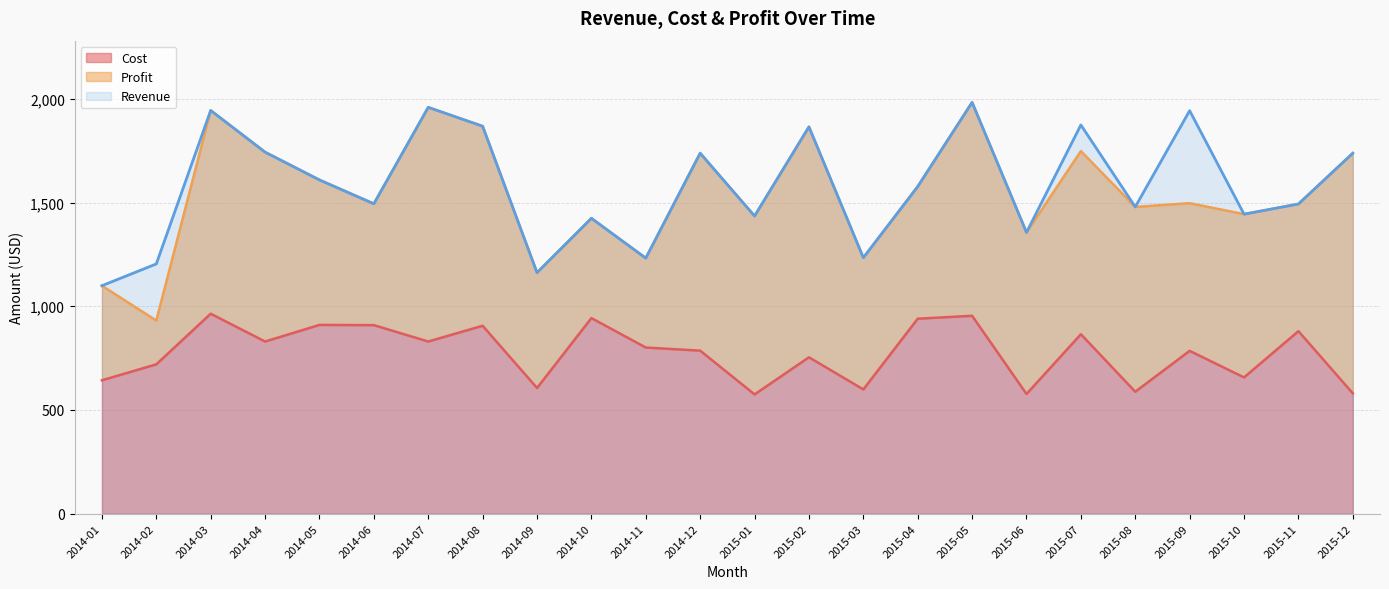

What is the value of the Cost point at the 1st from the left?

643